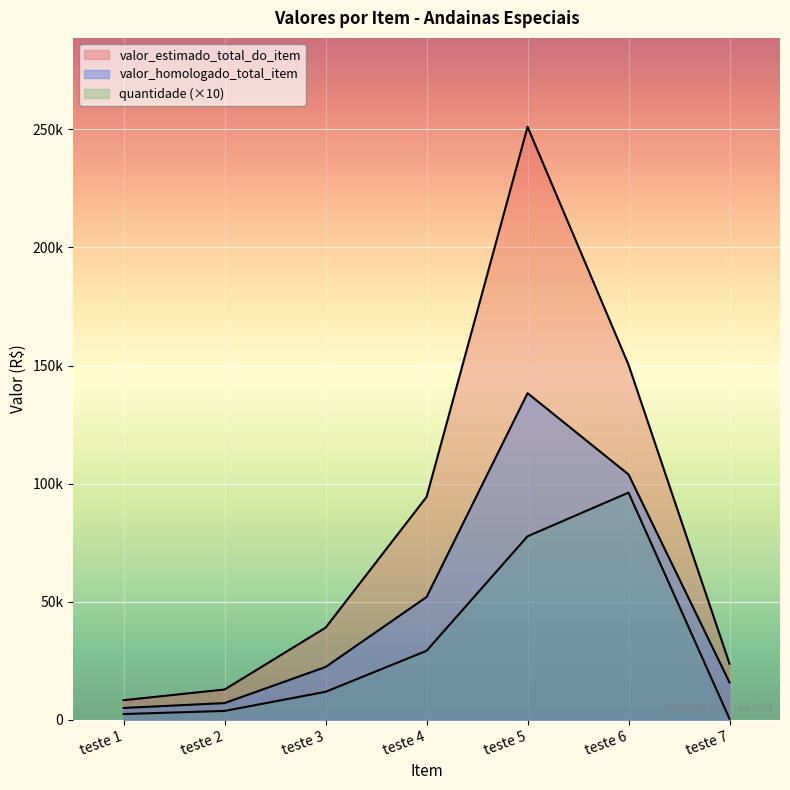

Reading right to left, extract all data points from this chart.

quantidade: 400.0	96180.0	77690.0	29200.0	11820.0	3730.0	2410.0
valor_estimado_total_do_item: 23720.0	150329.3	251094.1	94374.4	38994.2	12801.4	8271.1
valor_homologado_total_item: 15800.0	103874.4	138288.2	51976.0	22339.8	7049.7	4986.3